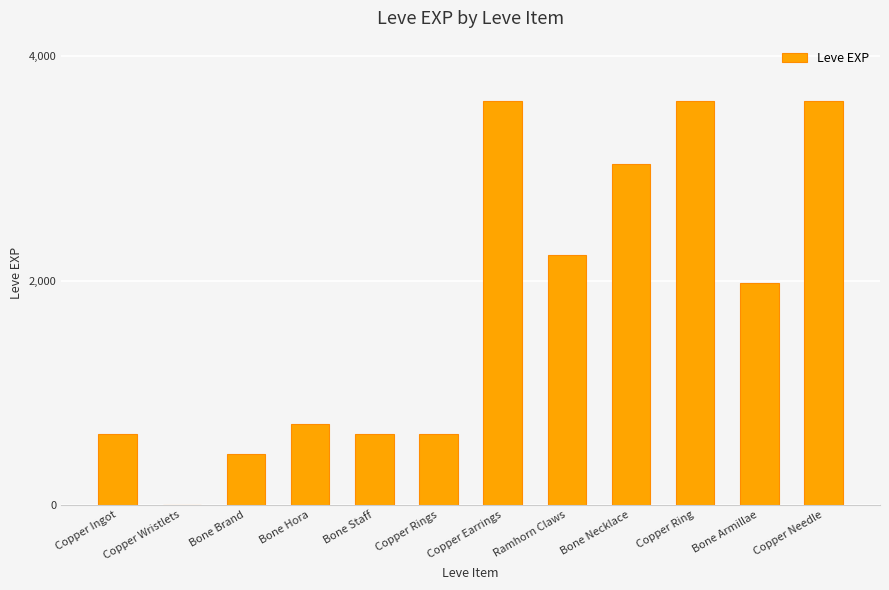

Between Copper Wristlets and Bone Necklace, which is larger?

Bone Necklace